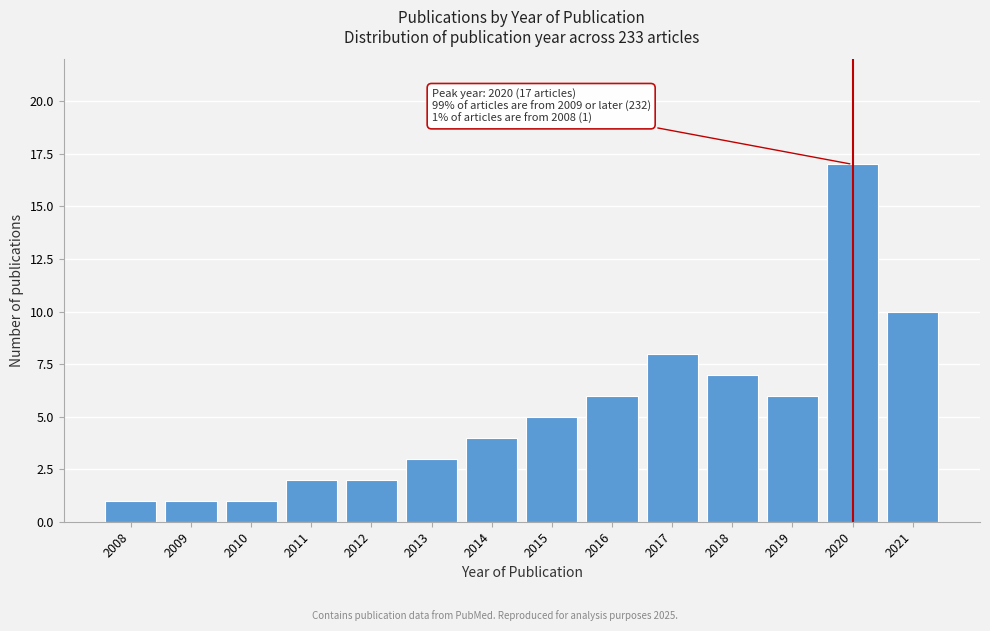

Reading left to right, extract all data points from this chart.

2008=1	2009=1	2010=1	2011=2	2012=2	2013=3	2014=4	2015=5	2016=6	2017=8	2018=7	2019=6	2020=17	2021=10